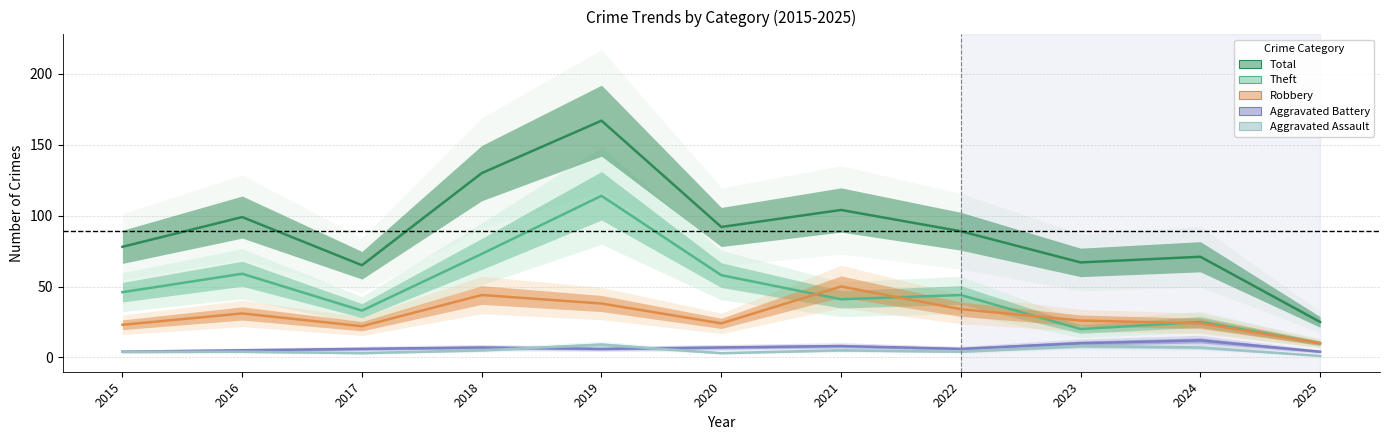

How many lines are shown in the chart?

5